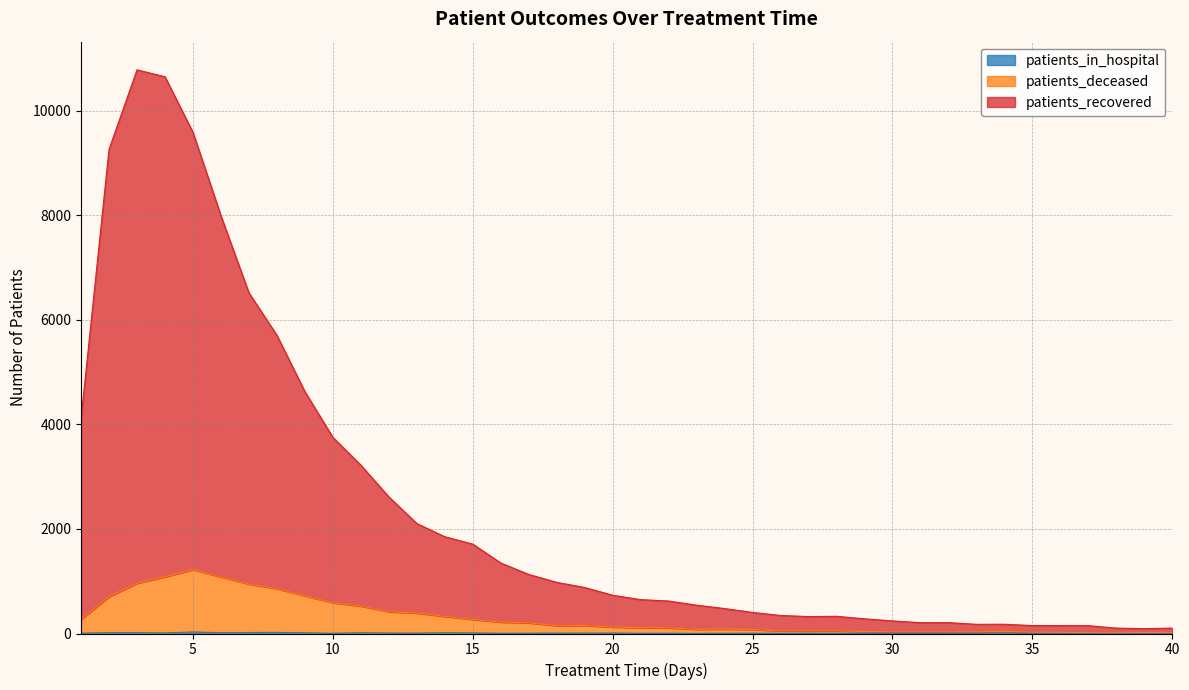

Reading left to right, extract all data points from this chart.

patients_recovered: 1=4108	2=9260	3=10782	4=10650	5=9588	6=7991	7=6517	8=5705	9=4627	10=3753	11=3221	12=2614	13=2104	14=1851	15=1710	16=1349	17=1130	18=979	19=880	20=732	21=648	22=621	23=542	24=477	25=403	26=345	27=324	28=329	29=281	30=241	31=207	32=208	33=176	34=177	35=152	36=151	37=150	38=103	39=92	40=104
patients_deceased: 1=270	2=704	3=961	4=1086	5=1222	6=1083	7=945	8=857	9=720	10=590	11=526	12=416	13=392	14=327	15=269	16=219	17=204	18=149	19=153	20=124	21=111	22=107	23=80	24=84	25=77	26=50	27=50	28=50	29=39	30=32	31=32	32=31	33=32	34=41	35=26	36=21	37=16	38=14	39=18	40=16
patients_in_hospital: 1=6	2=16	3=16	4=11	5=29	6=15	7=19	8=21	9=14	10=4	11=14	12=9	13=8	14=14	15=11	16=5	17=6	18=7	19=8	20=9	21=4	22=4	23=2	24=5	25=6	26=2	27=5	28=2	29=6	30=4	31=2	32=3	33=5	34=10	35=3	36=3	37=2	38=0	39=3	40=2